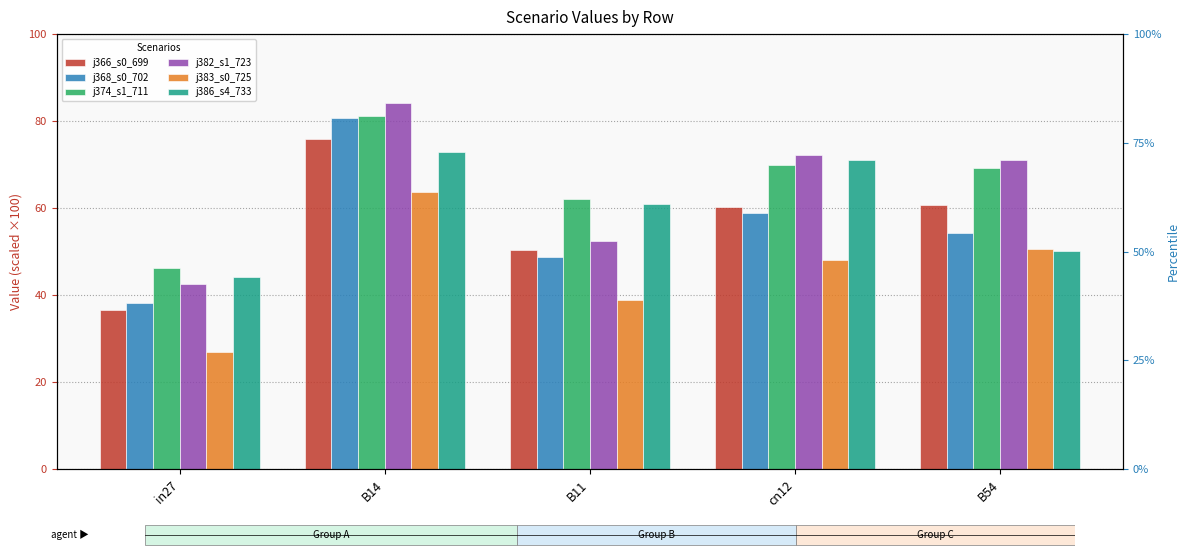

What is the maximum value shown in the chart?

84.2